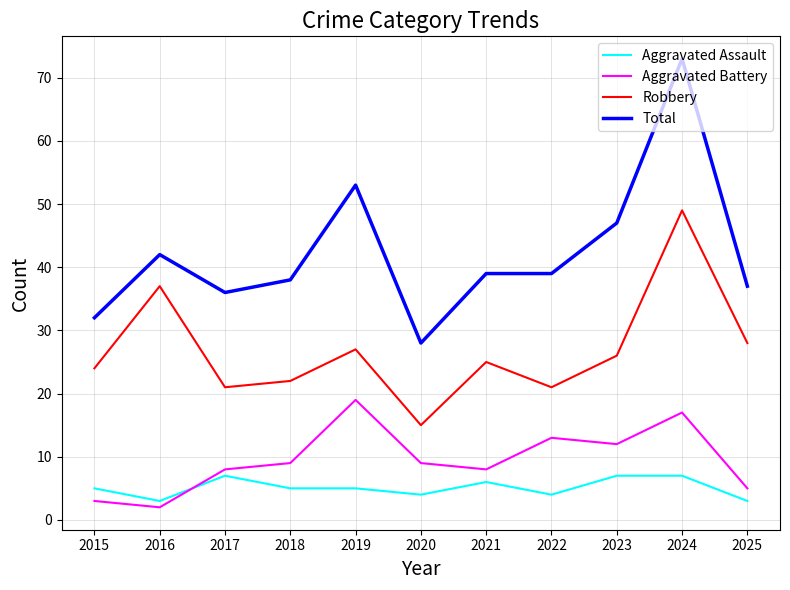

What is the approximate value of Aggravated Assault at 2024?

7